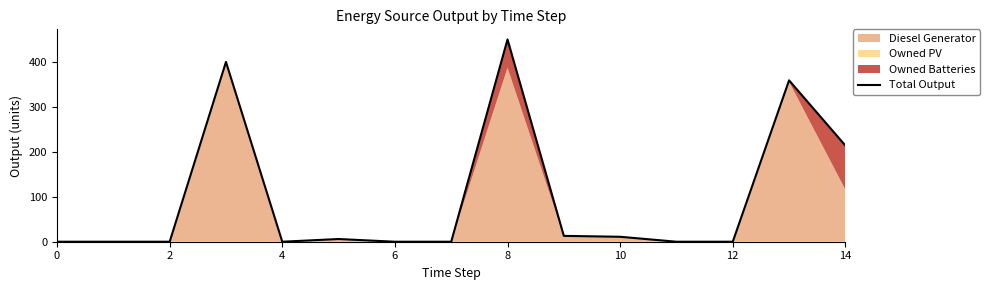

How many points are lower than both their immediate neighbors (excluding endpoints)?

1